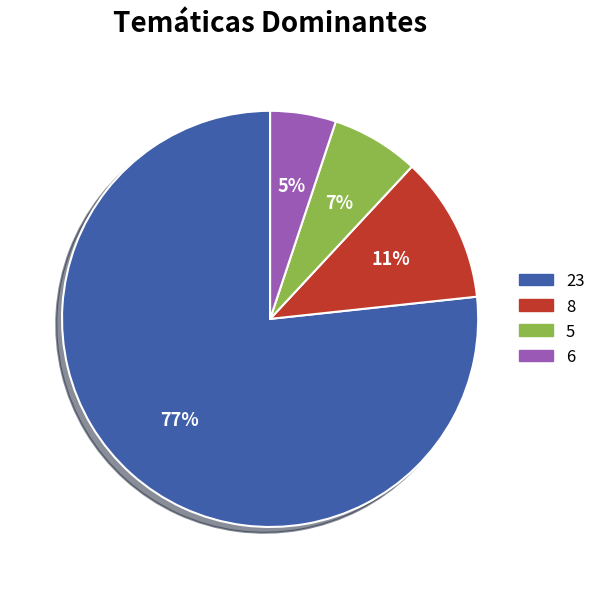

Which category has the biggest portion of the pie?

23